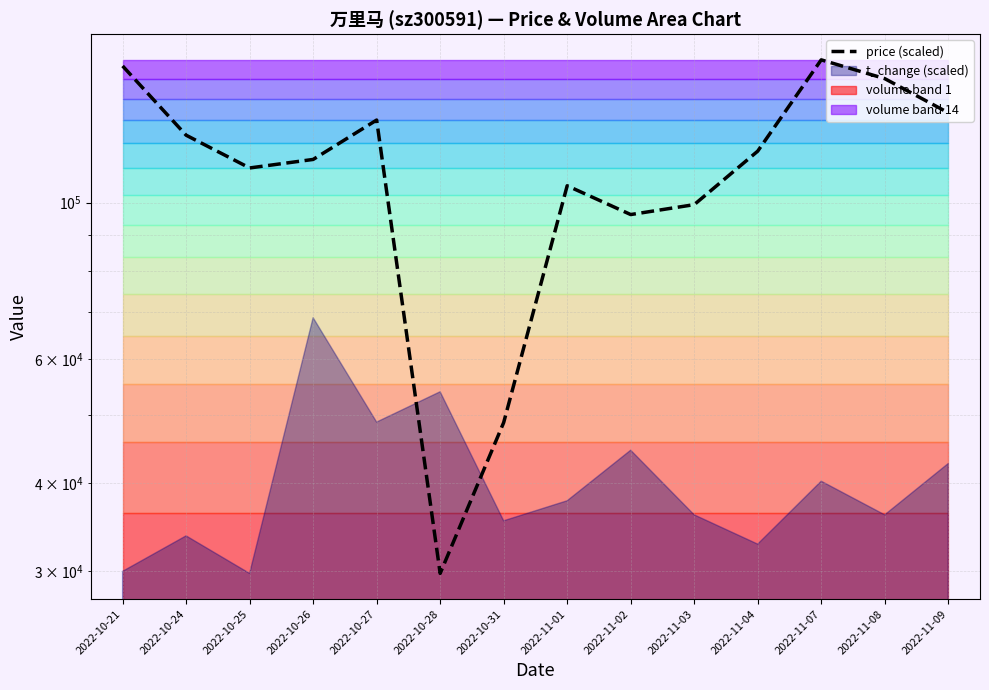

How many points are lower than both their immediate neighbors (excluding endpoints)?

3